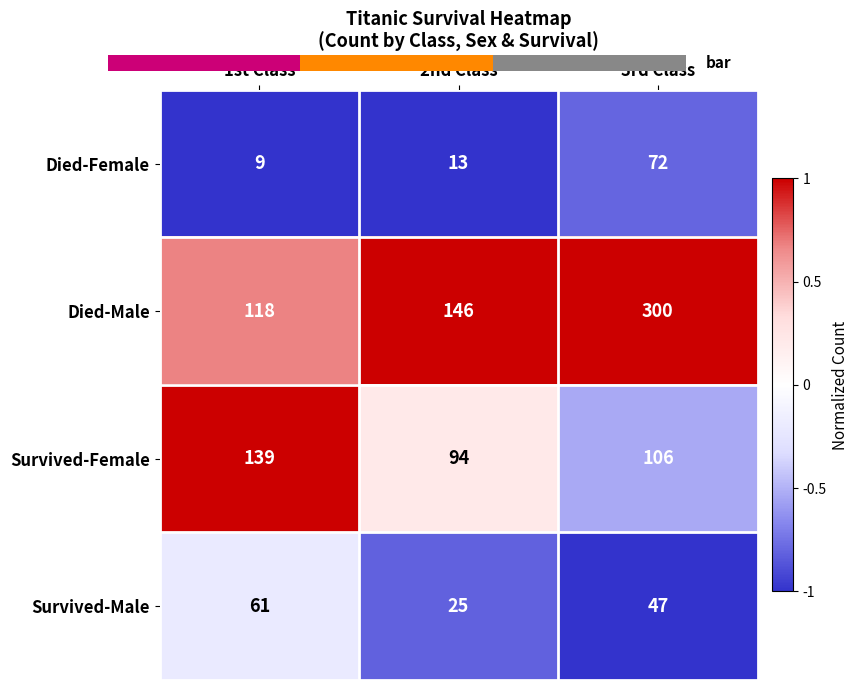

The value of Died-Female at 3rd Class is 110. True or false?

False